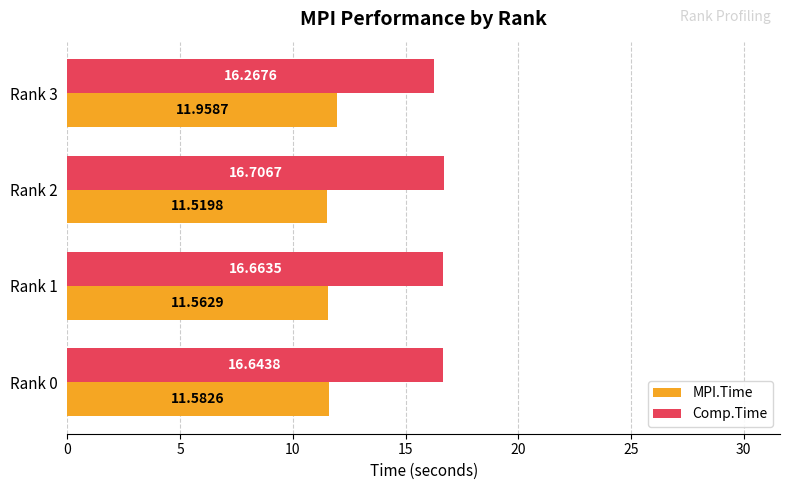

What is the difference between the maximum and second lowest values in the MPI.Time series?

0.4